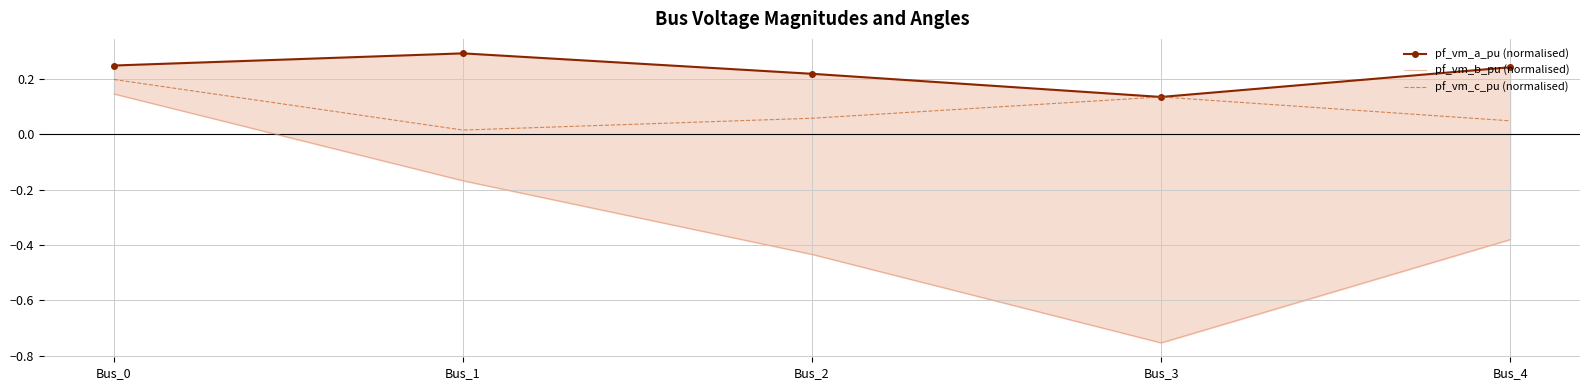

Where is the first local maximum for pf_vm_a_pu (normalised)?

Bus_1